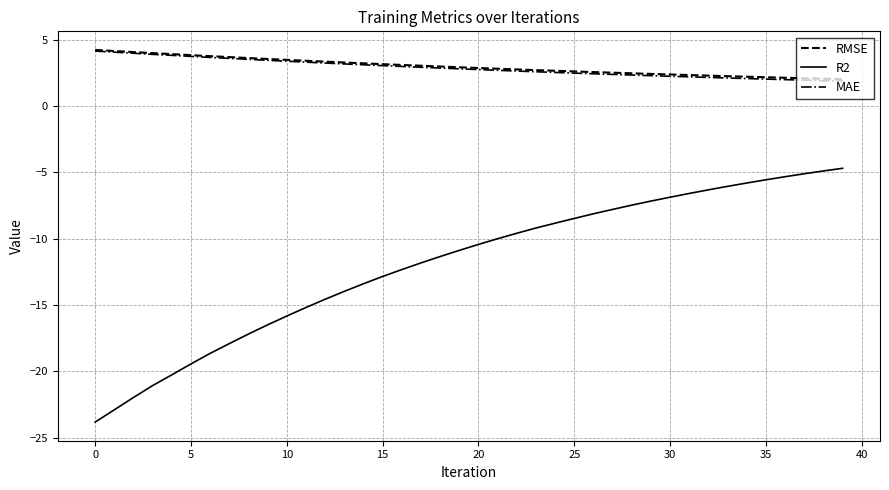

Which series has the widest spread of values?

R2